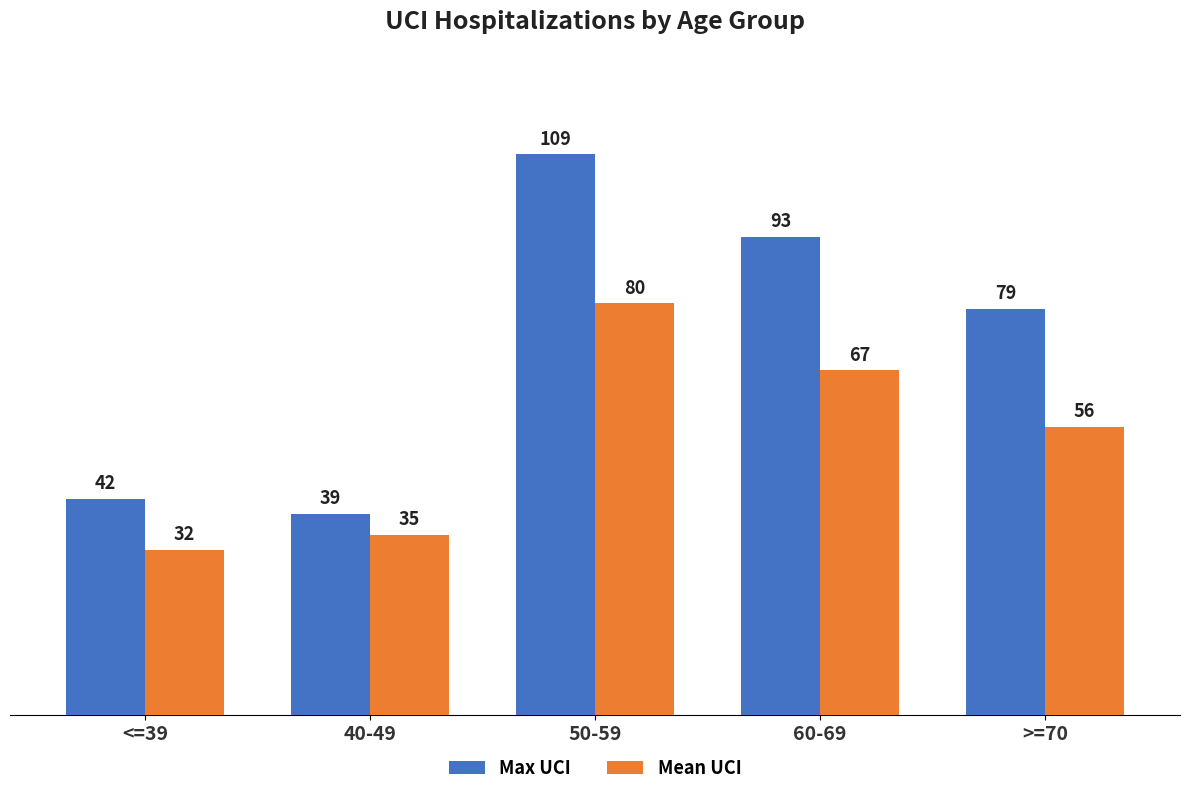

Rank the categories by Max UCI value from lowest to highest.

40-49, <=39, >=70, 60-69, 50-59